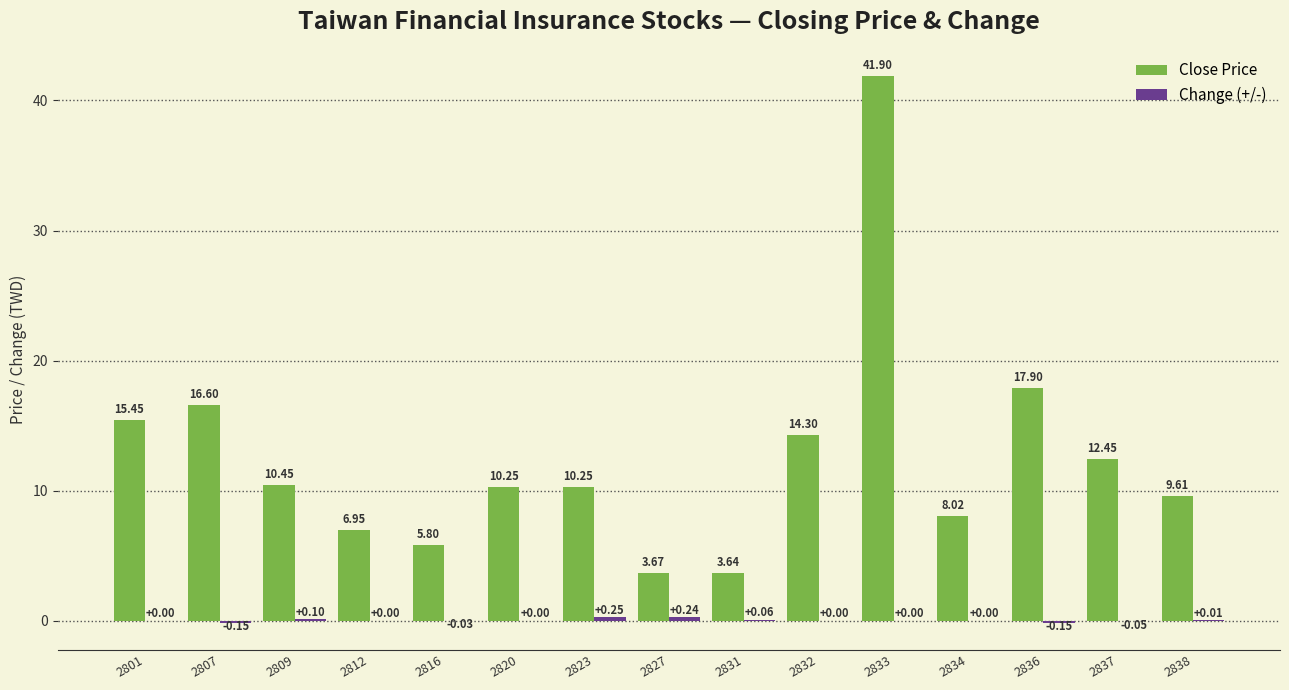

Which series has the largest total across all categories?

Close Price